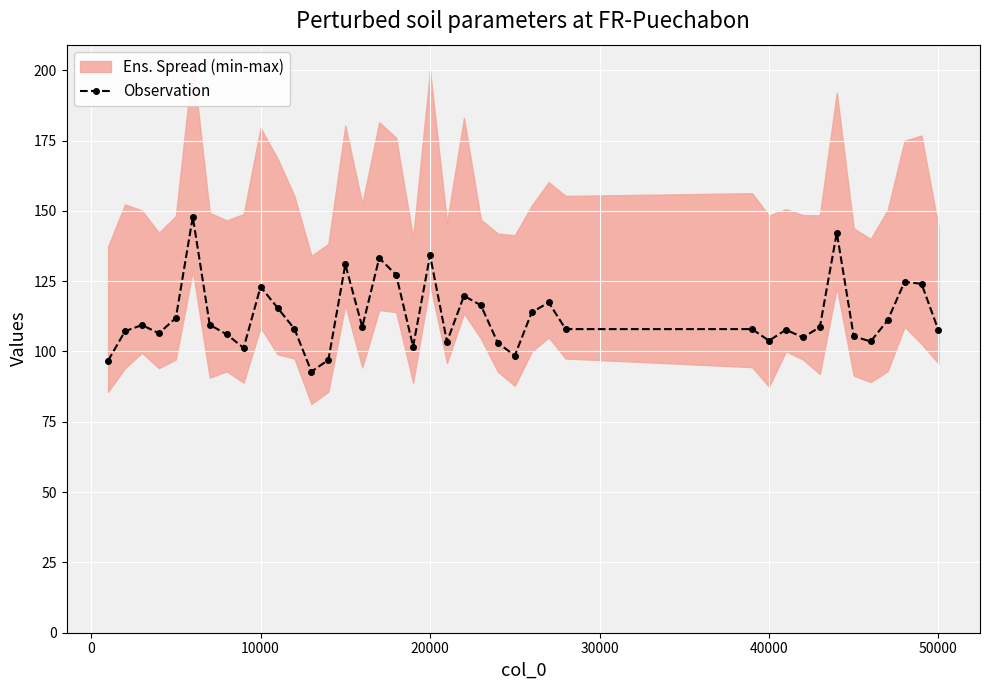

What is the average value?

112.5